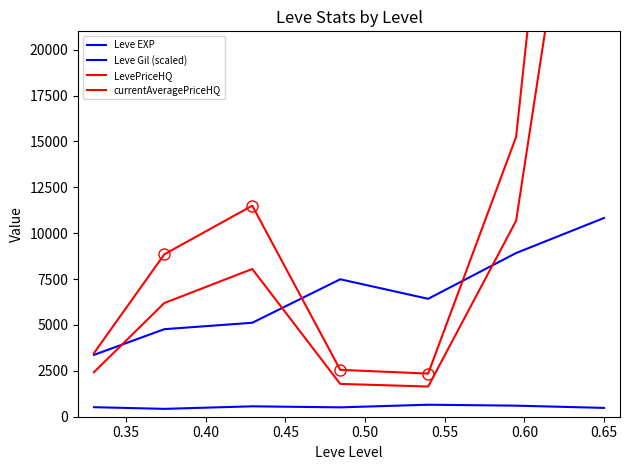

Between 0.45 and 0.55, which series saw the biggest shift?

LevePriceHQ